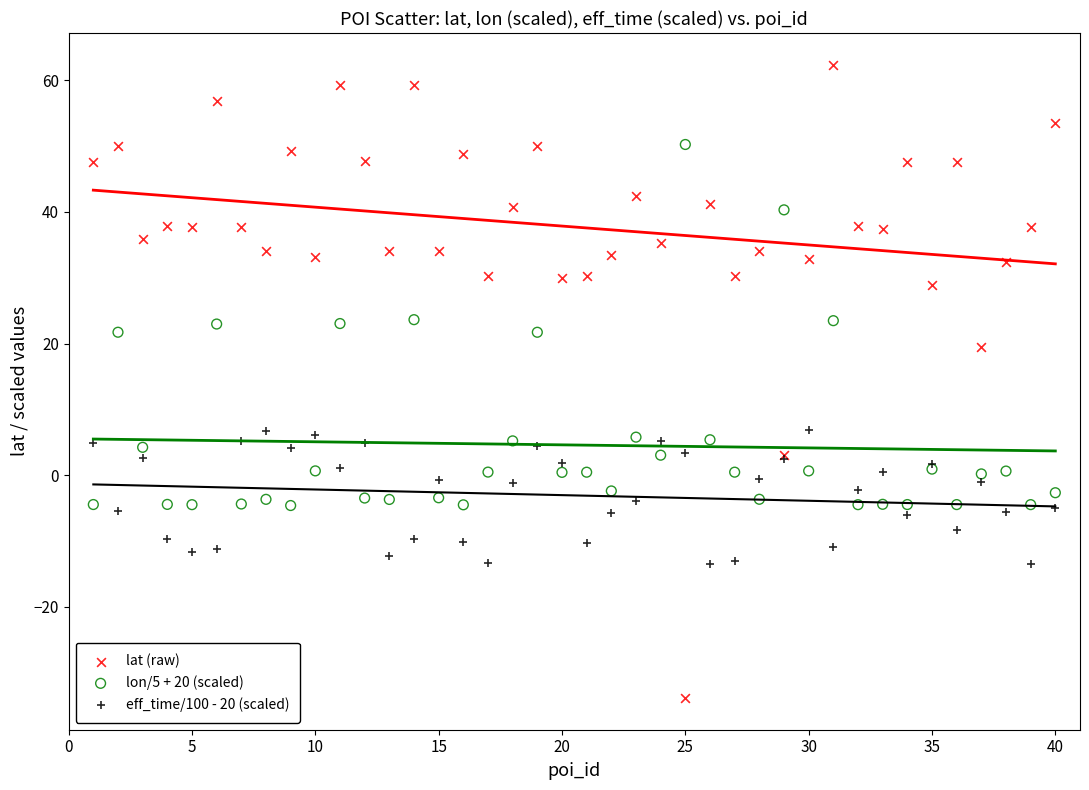

Which series has the widest spread of Y values?

lat (raw)